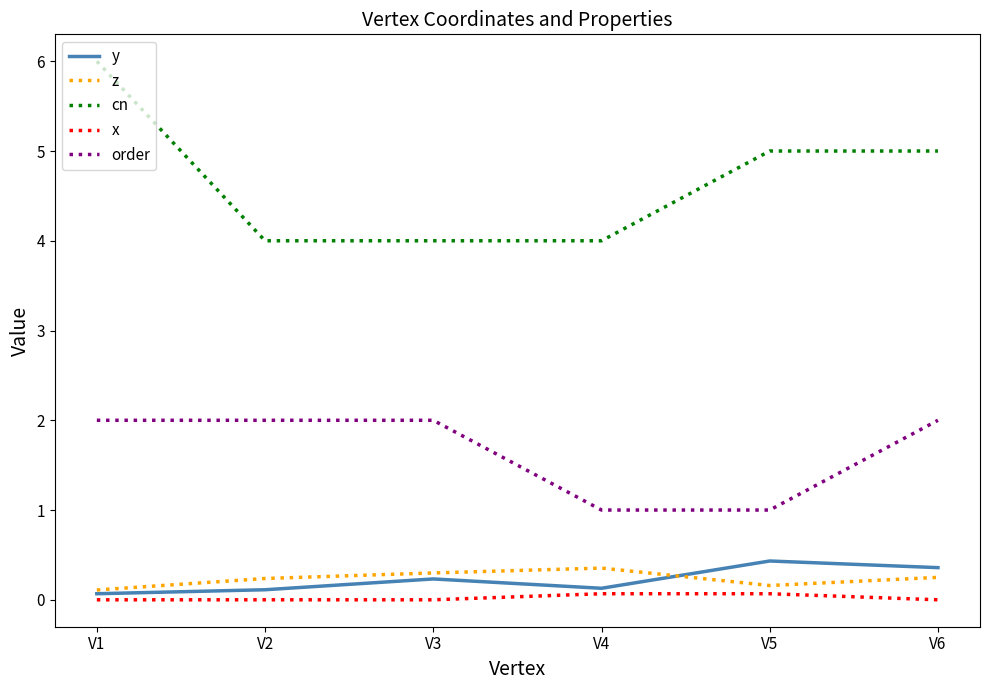

What value does the cn series have at V2?

4.0